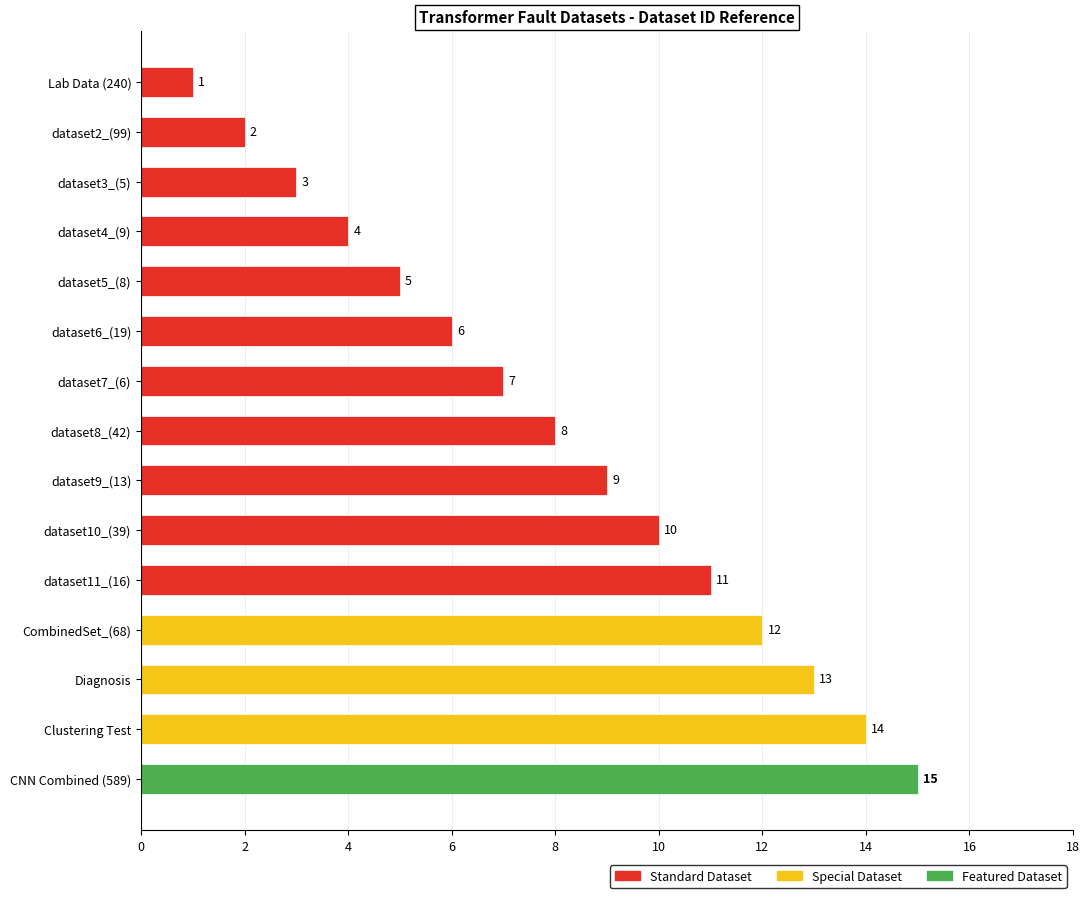

Rank the categories by value from highest to lowest.

CNN Combined (589), Clustering Test, Diagnosis, CombinedSet_(68), dataset11_(16), dataset10_(39), dataset9_(13), dataset8_(42), dataset7_(6), dataset6_(19), dataset5_(8), dataset4_(9), dataset3_(5), dataset2_(99), Lab Data (240)